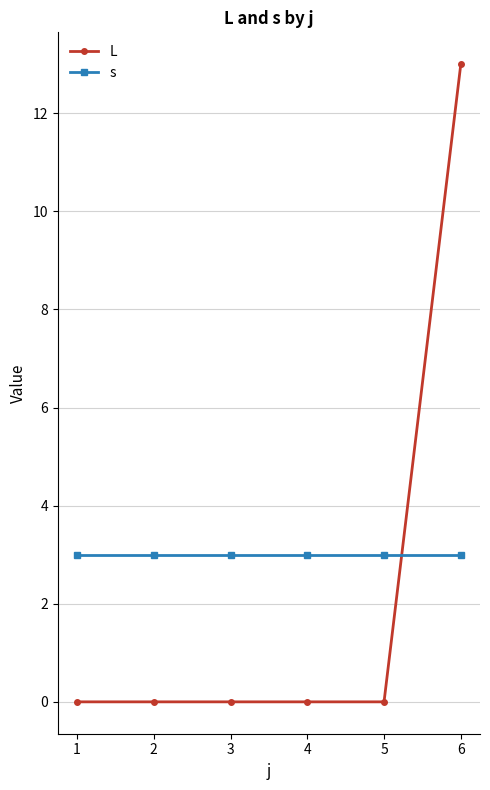

What is the spread (max minus min) of values at 5?

3